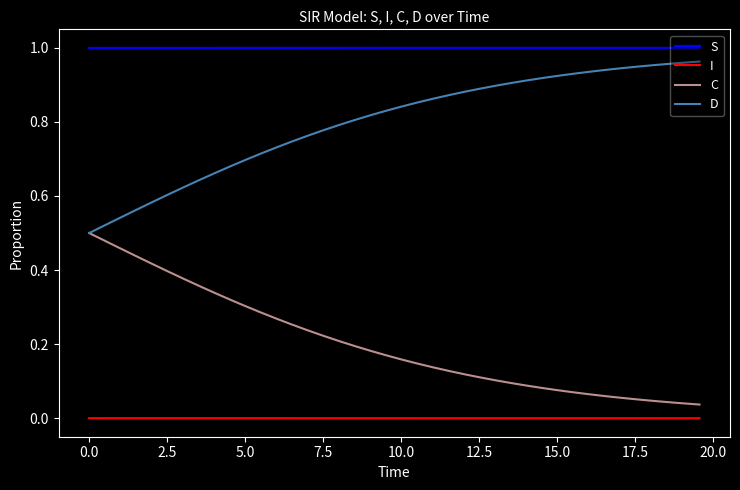

Which series has the largest total across all categories?

S